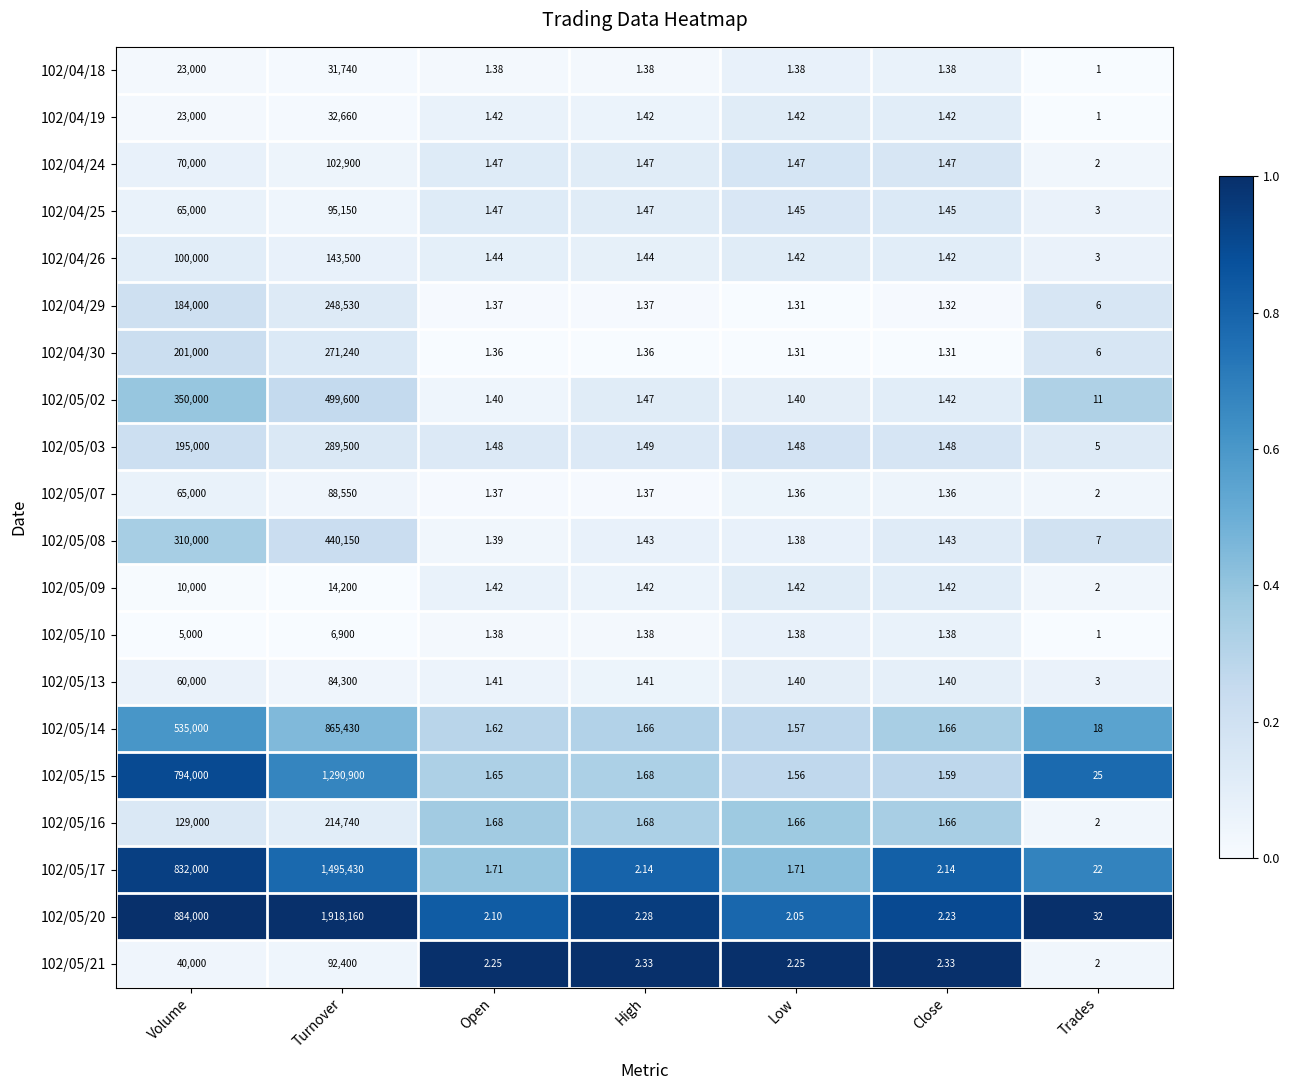

At which category does the chart reach its peak across all series?

Turnover